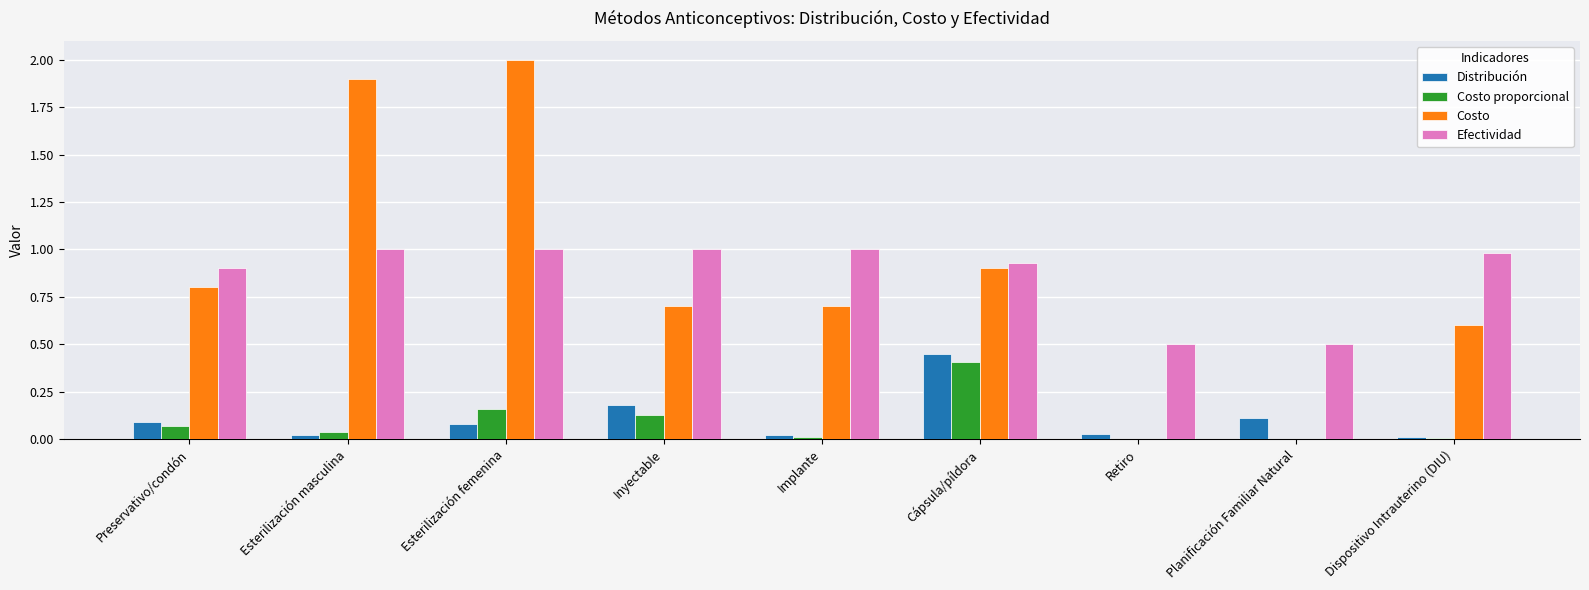

At which category is the sum across all series the highest?

Esterilización femenina